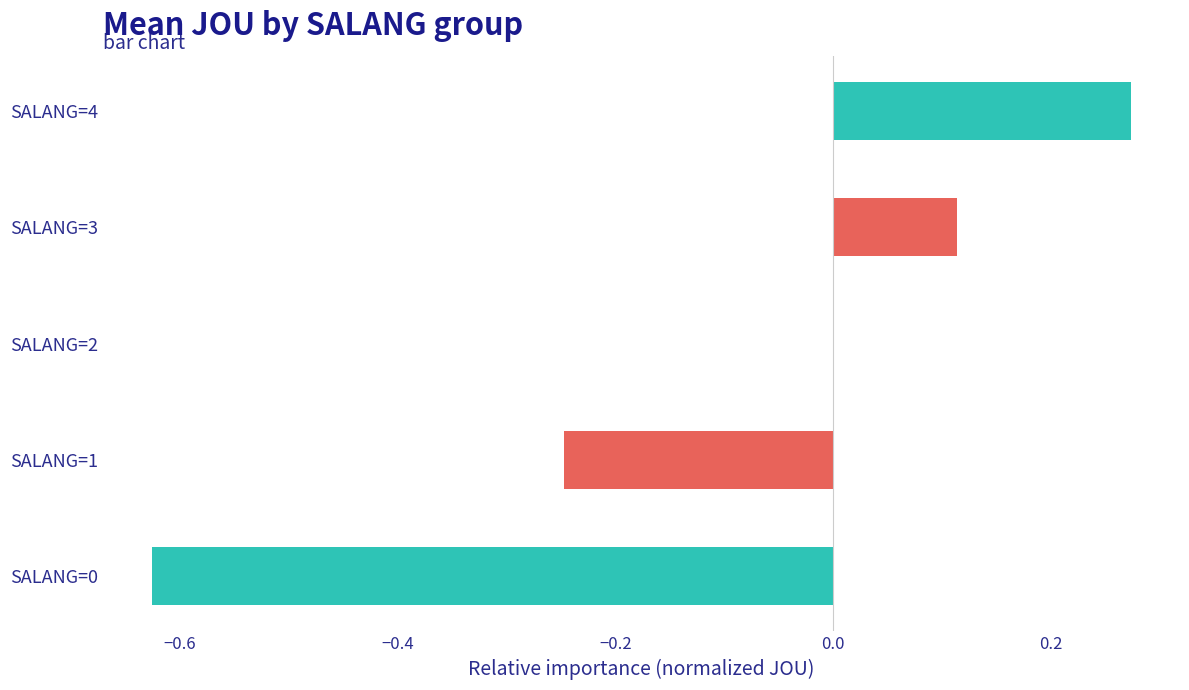

The value at SALANG=3 is 0.2. True or false?

False